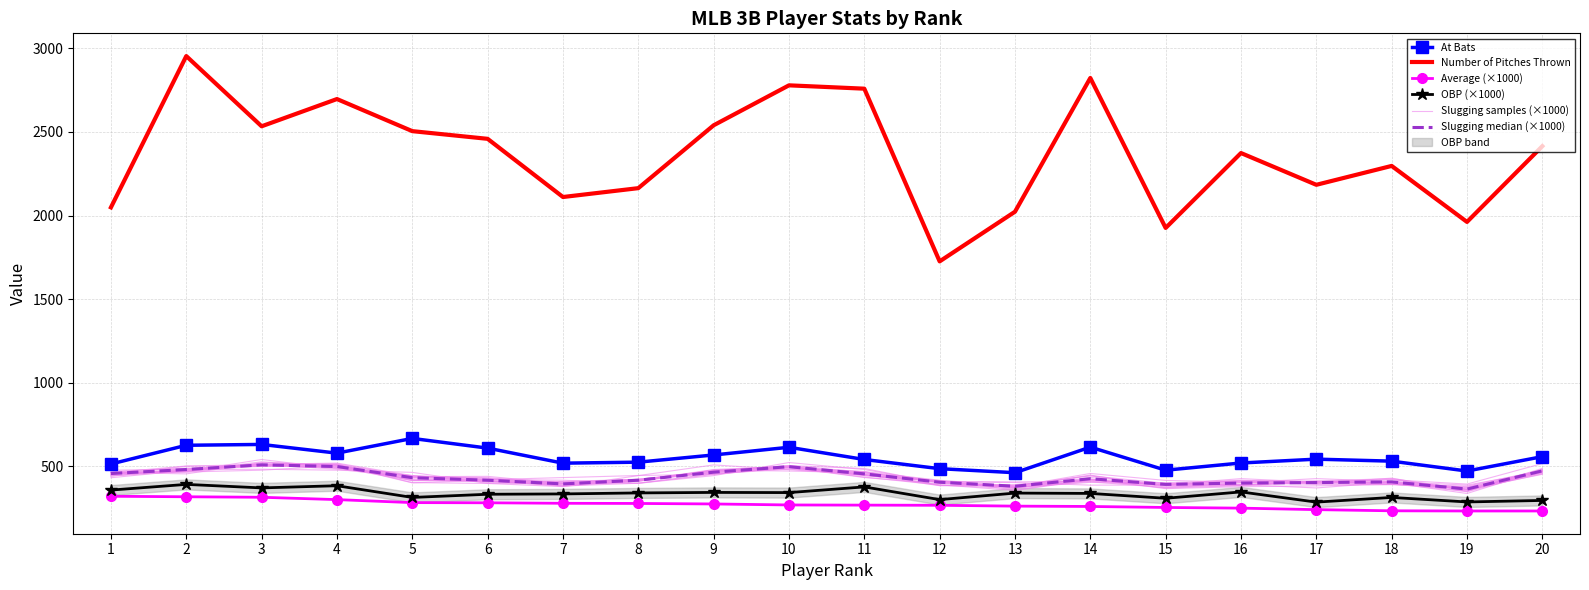

Between 11 and 3, which is larger?

3